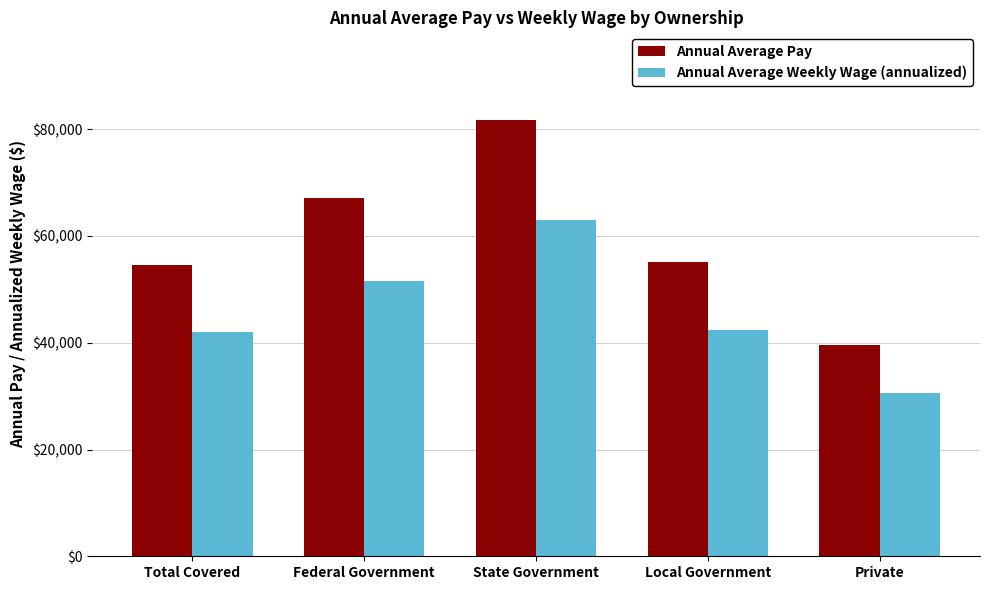

What are all the series names shown in the legend?

Annual Average Pay, Annual Average Weekly Wage (annualized)